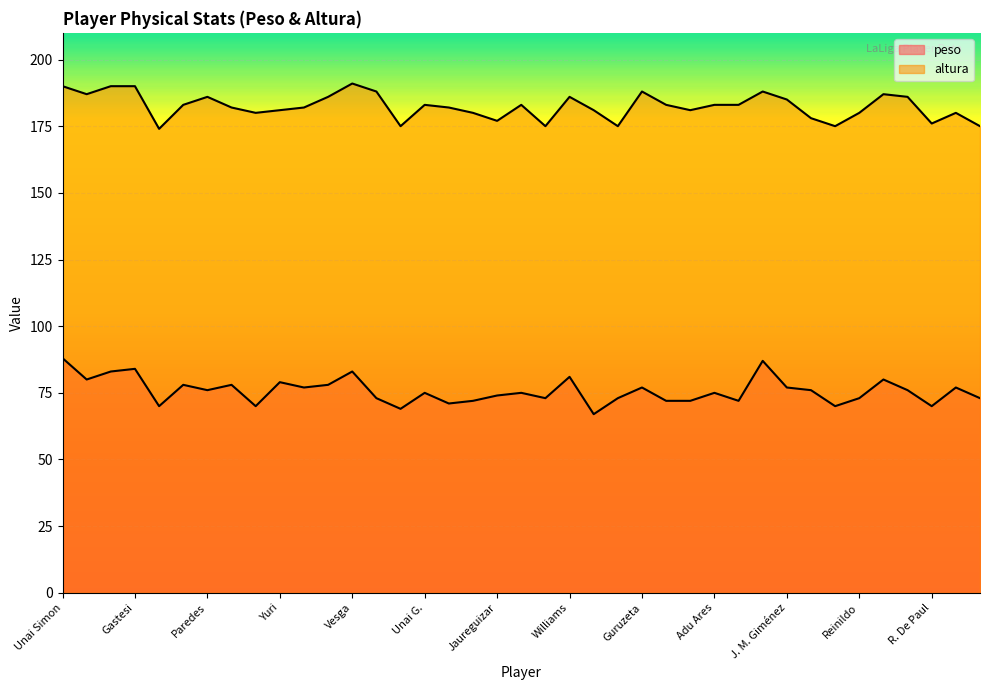

How many lines are shown in the chart?

2